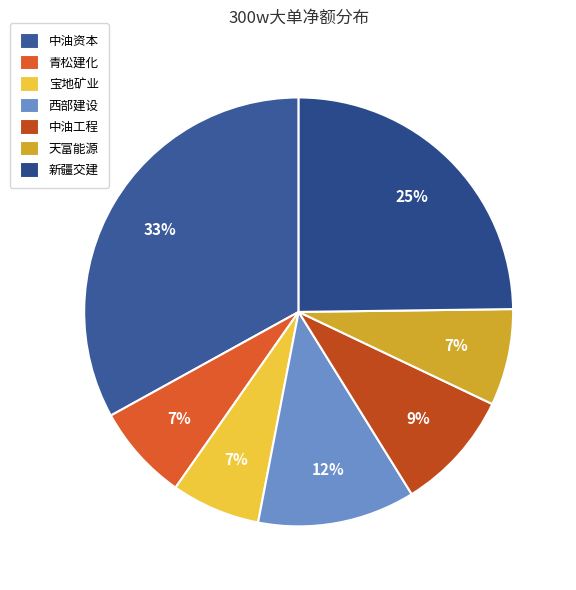

Rank the categories by value from highest to lowest.

中油资本, 新疆交建, 西部建设, 中油工程, 天富能源, 青松建化, 宝地矿业